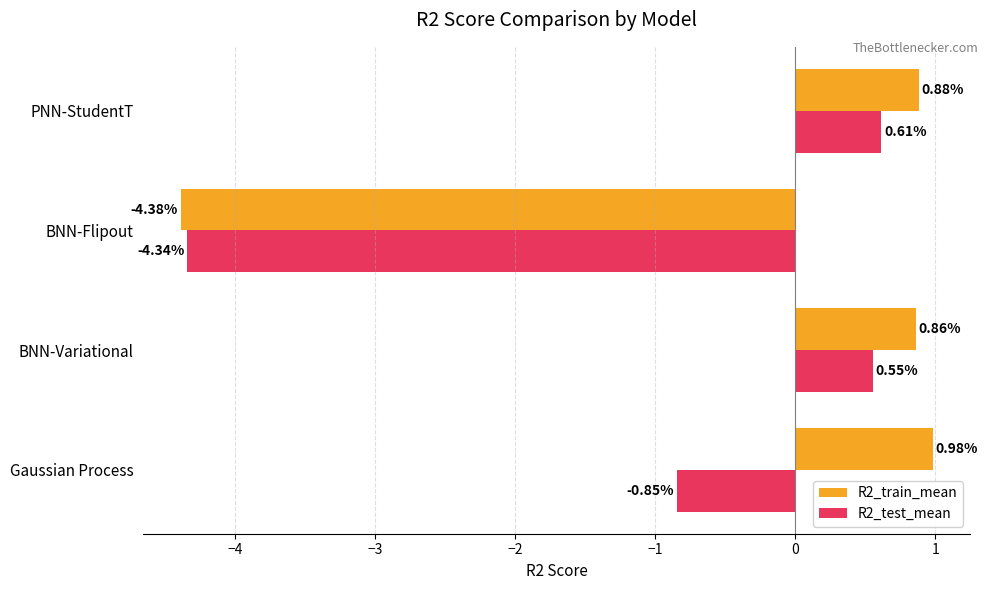

Which series has the largest range (max minus min)?

R2_train_mean